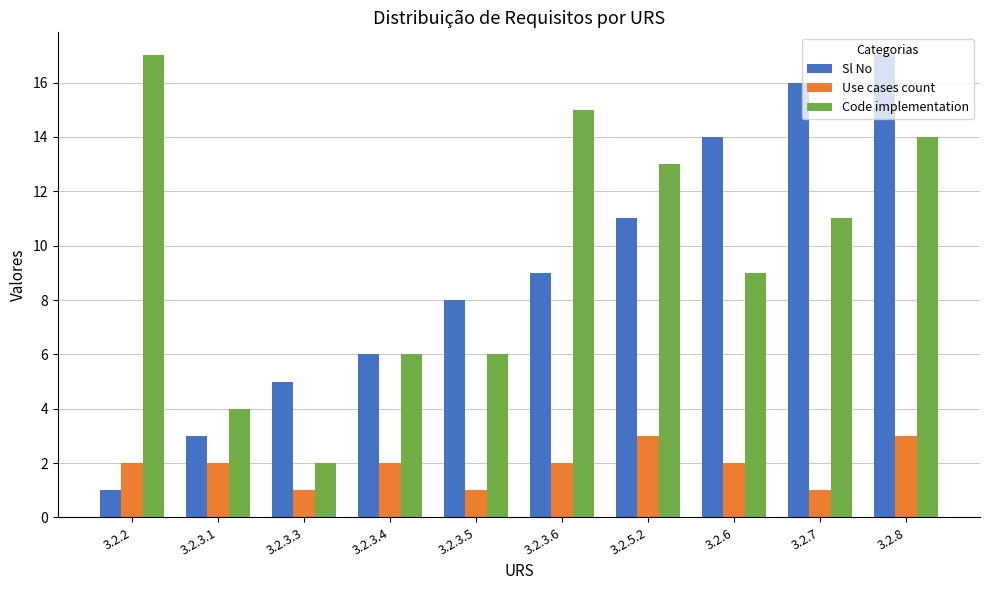

What is the difference between the highest and lowest values at 3.2.3.3?

4